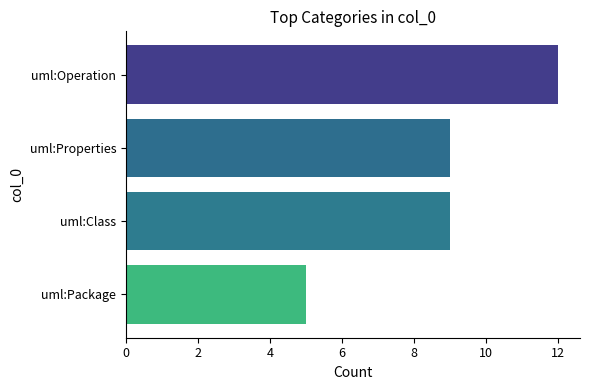

True or false: the data shows 4 at uml:Properties.

False